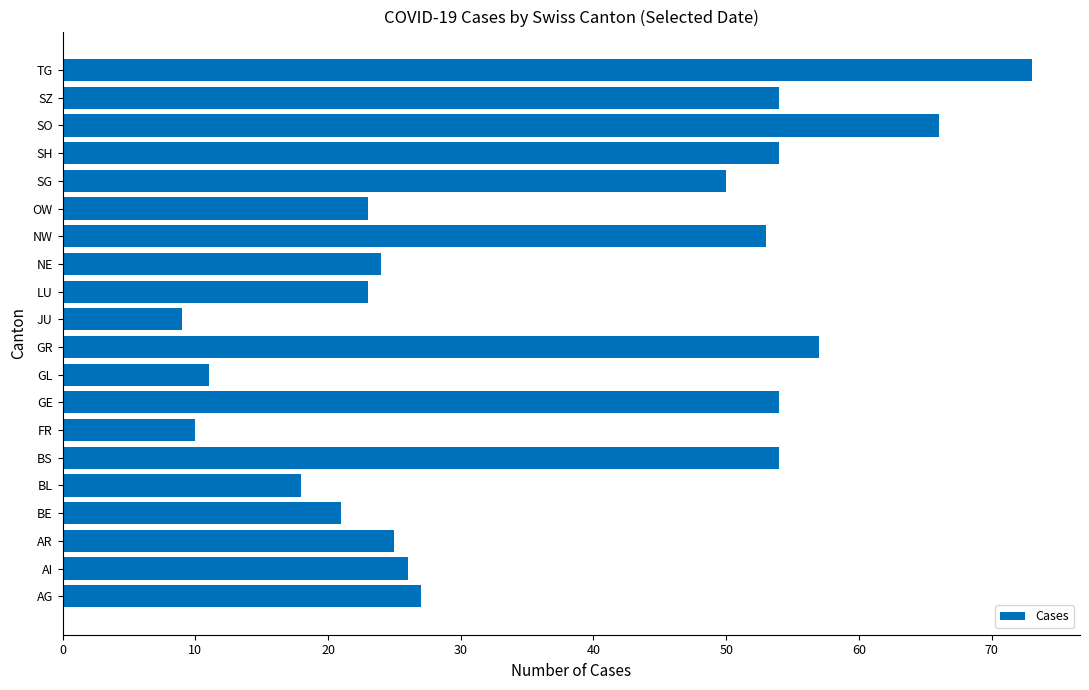

The value at JU is 13. True or false?

False